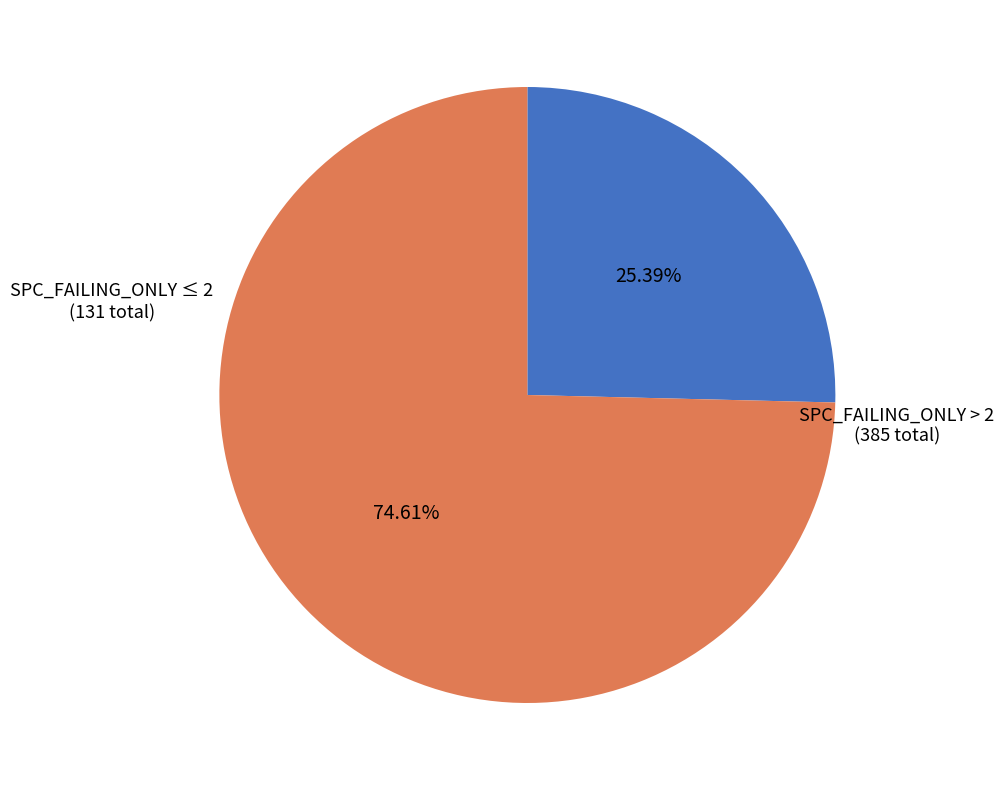

How many slices are in this pie chart?

2